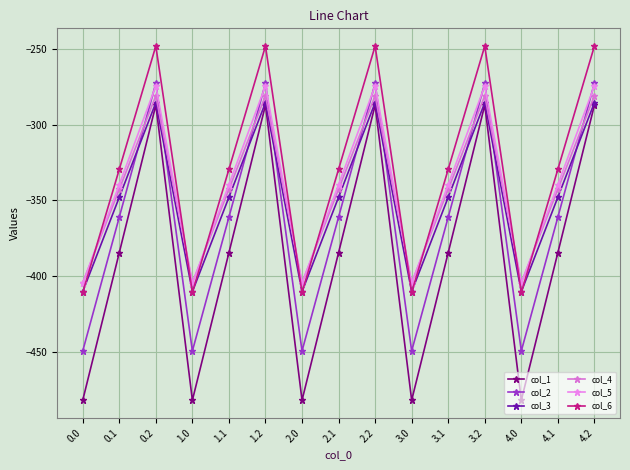

Does the chart have visible grid lines?

Yes